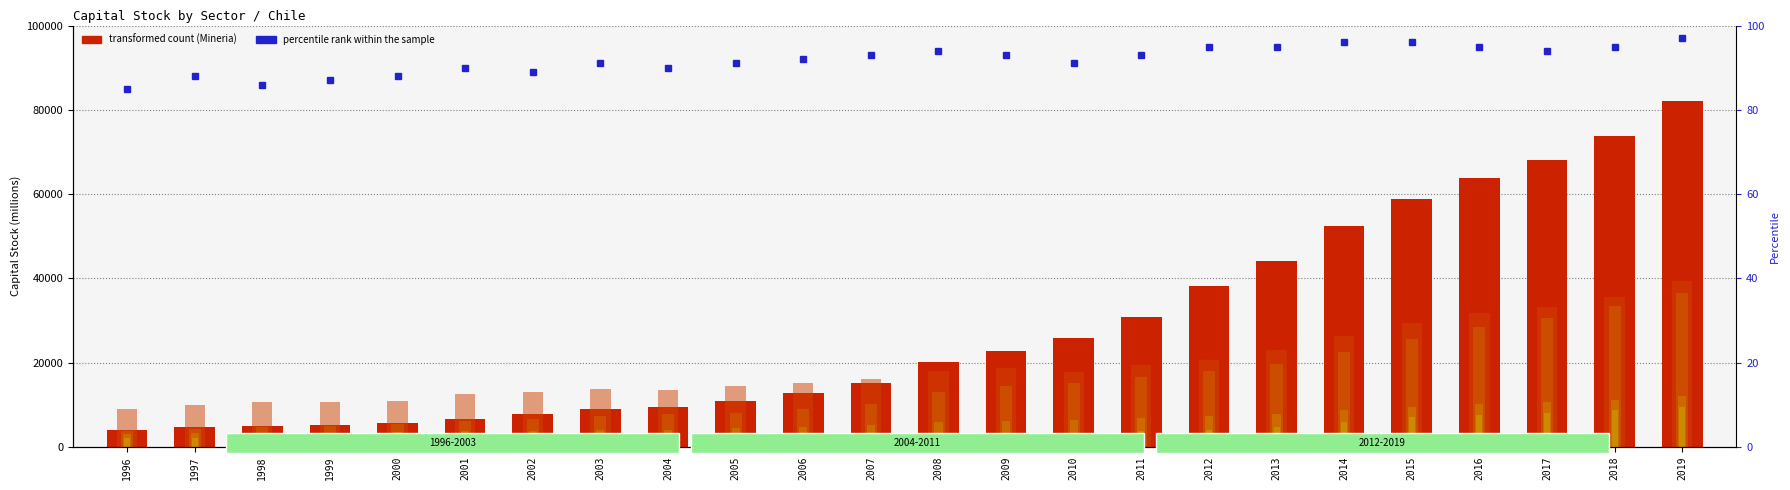

Between 1996 and 1999, which is larger?

1999